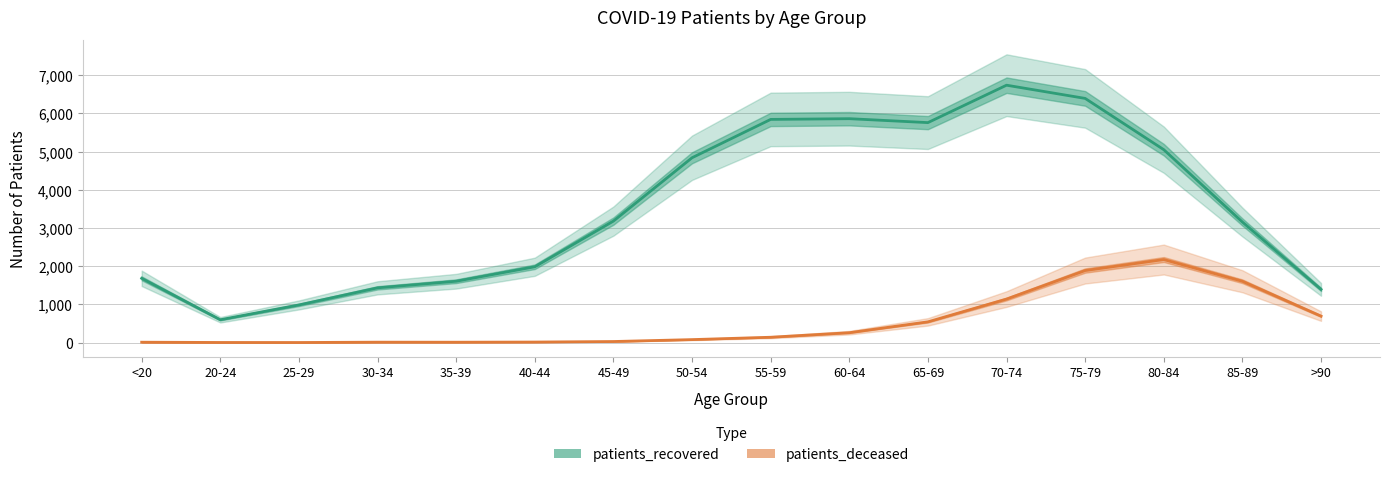

Reading left to right, extract all data points from this chart.

patients_recovered: 1683	598	986	1434	1607	1986	3182	4841	5845	5864	5761	6741	6395	5052	3157	1393
patients_deceased: 10	3	2	11	10	14	28	78	140	259	543	1140	1887	2175	1606	693